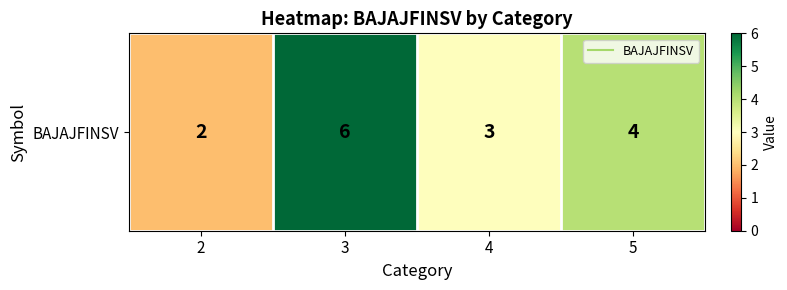

What is the difference between the values at 5 and 3?

2